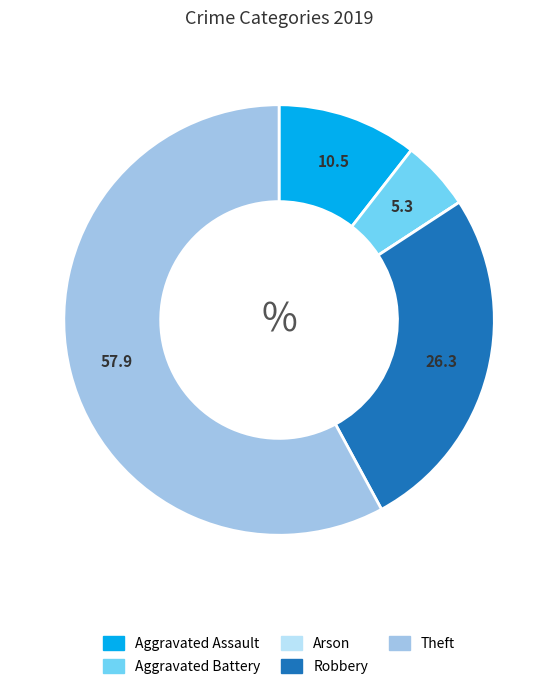

Which category has the biggest portion of the pie?

Theft